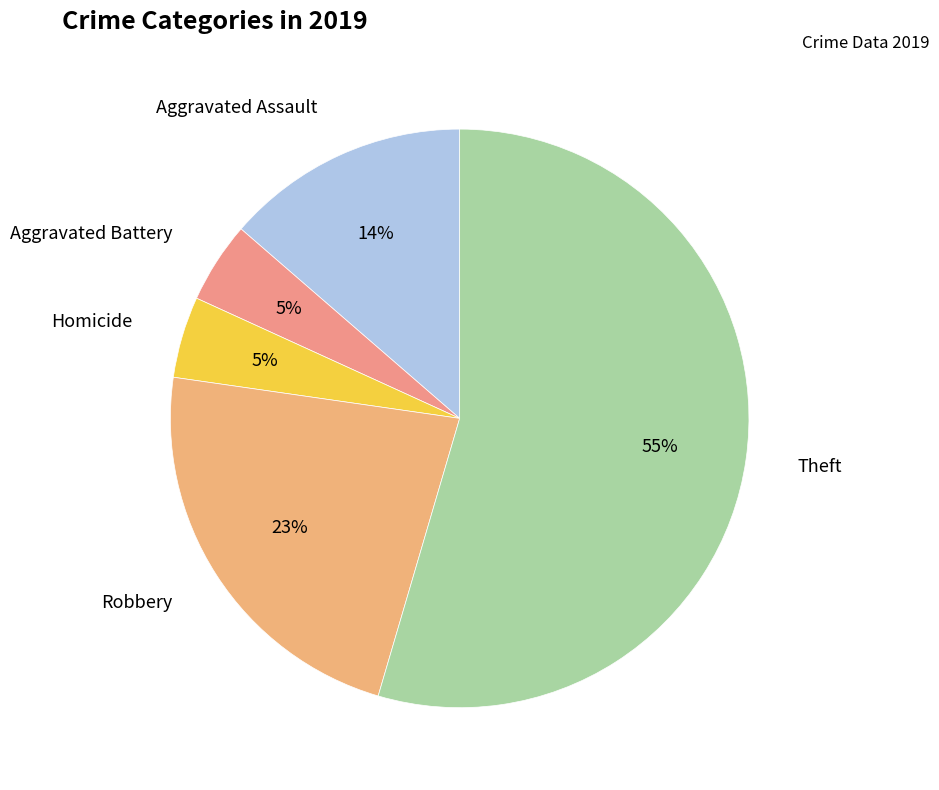

Do Robbery and Theft together represent more than half of the pie?

Yes